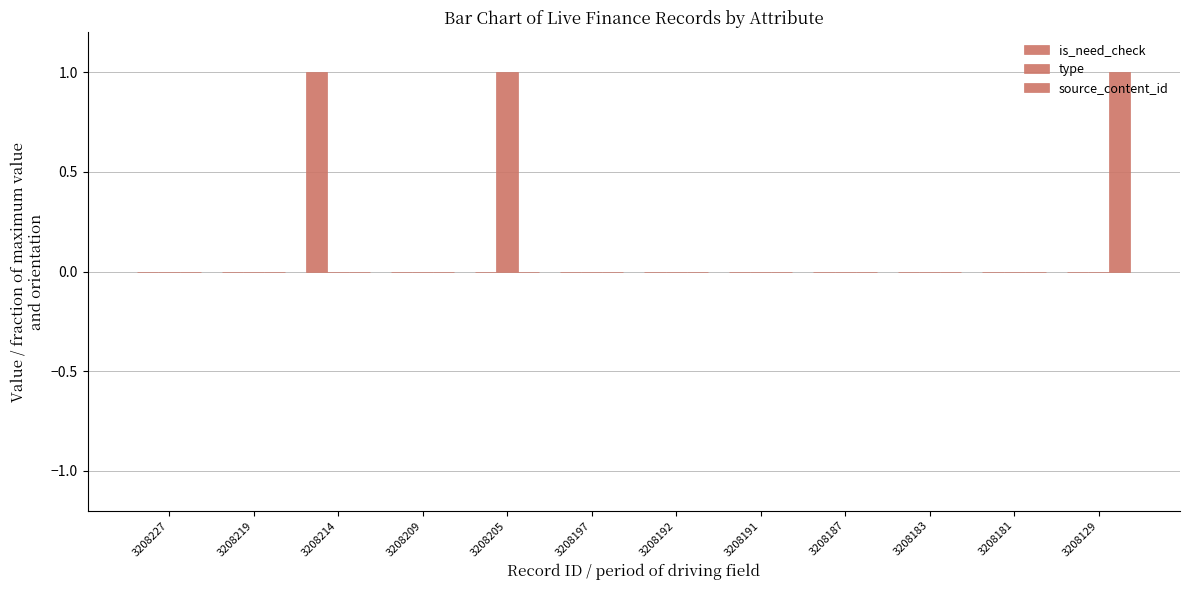

How many is_need_check values are between 0 and 1?

12